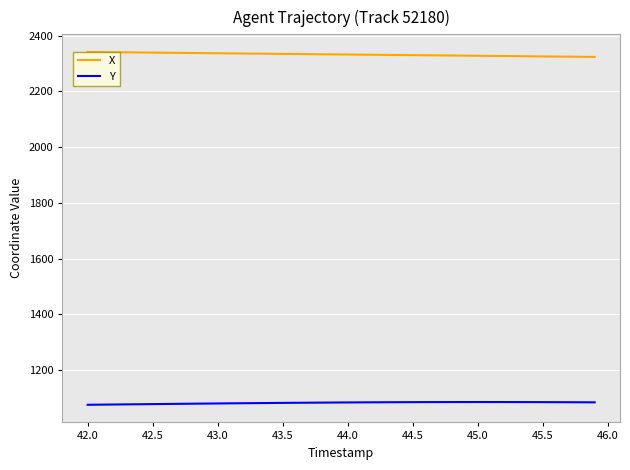

Rank the series by their maximum value, from lowest to highest.

Y, X